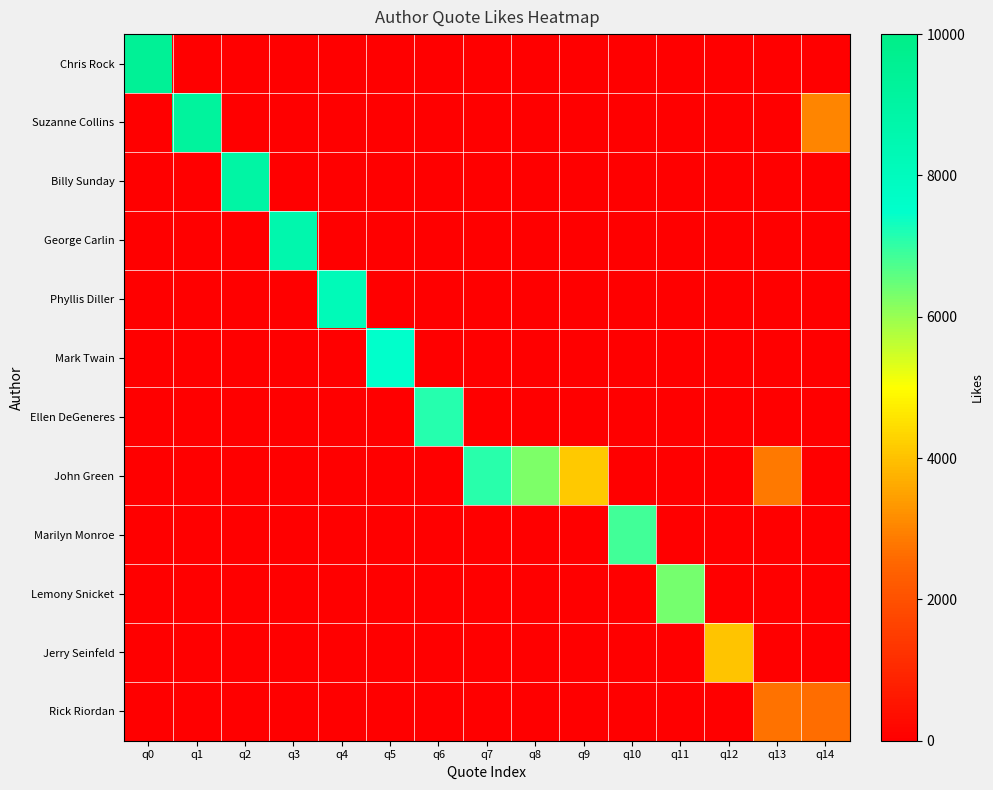

Reading left to right, extract all data points from this chart.

Chris Rock: q0=9416	q1=0	q2=0	q3=0	q4=0	q5=0	q6=0	q7=0	q8=0	q9=0	q10=0	q11=0	q12=0	q13=0	q14=0
Suzanne Collins: q0=0	q1=9197	q2=0	q3=0	q4=0	q5=0	q6=0	q7=0	q8=0	q9=0	q10=0	q11=0	q12=0	q13=0	q14=3021
Billy Sunday: q0=0	q1=0	q2=8931	q3=0	q4=0	q5=0	q6=0	q7=0	q8=0	q9=0	q10=0	q11=0	q12=0	q13=0	q14=0
George Carlin: q0=0	q1=0	q2=0	q3=8608	q4=0	q5=0	q6=0	q7=0	q8=0	q9=0	q10=0	q11=0	q12=0	q13=0	q14=0
Phyllis Diller: q0=0	q1=0	q2=0	q3=0	q4=8232	q5=0	q6=0	q7=0	q8=0	q9=0	q10=0	q11=0	q12=0	q13=0	q14=0
Mark Twain: q0=0	q1=0	q2=0	q3=0	q4=0	q5=7480	q6=0	q7=0	q8=0	q9=0	q10=0	q11=0	q12=0	q13=0	q14=0
Ellen DeGeneres: q0=0	q1=0	q2=0	q3=0	q4=0	q5=0	q6=7115	q7=0	q8=0	q9=0	q10=0	q11=0	q12=0	q13=0	q14=0
John Green: q0=0	q1=0	q2=0	q3=0	q4=0	q5=0	q6=0	q7=7104	q8=6257	q9=4117	q10=0	q11=0	q12=0	q13=2813	q14=0
Marilyn Monroe: q0=0	q1=0	q2=0	q3=0	q4=0	q5=0	q6=0	q7=0	q8=0	q9=0	q10=6844	q11=0	q12=0	q13=0	q14=0
Lemony Snicket: q0=0	q1=0	q2=0	q3=0	q4=0	q5=0	q6=0	q7=0	q8=0	q9=0	q10=0	q11=6364	q12=0	q13=0	q14=0
Jerry Seinfeld: q0=0	q1=0	q2=0	q3=0	q4=0	q5=0	q6=0	q7=0	q8=0	q9=0	q10=0	q11=0	q12=4032	q13=0	q14=0
Rick Riordan: q0=0	q1=0	q2=0	q3=0	q4=0	q5=0	q6=0	q7=0	q8=0	q9=0	q10=0	q11=0	q12=0	q13=2705	q14=2647